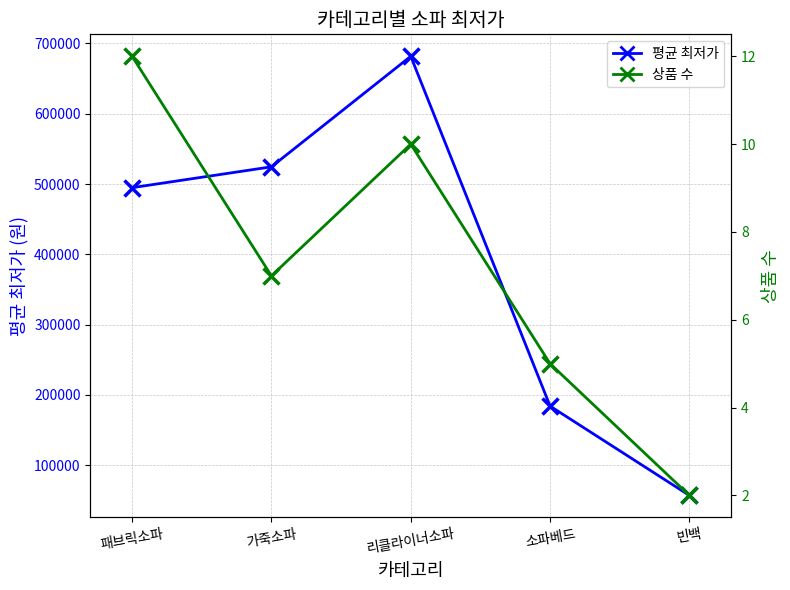

What is the spread (max minus min) of values at 패브릭소파?

494769.2